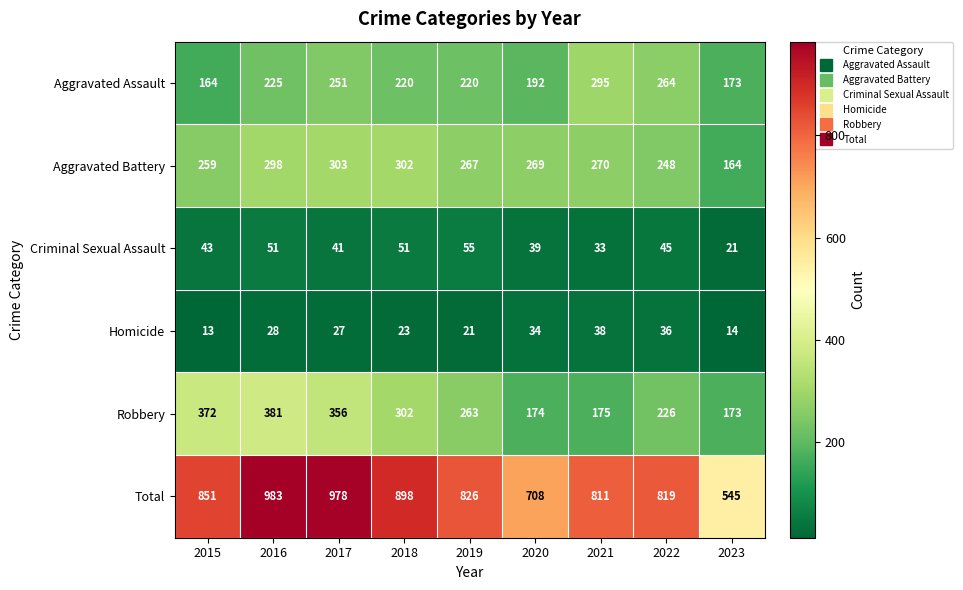

The value of Robbery at 2021 is 75. True or false?

False